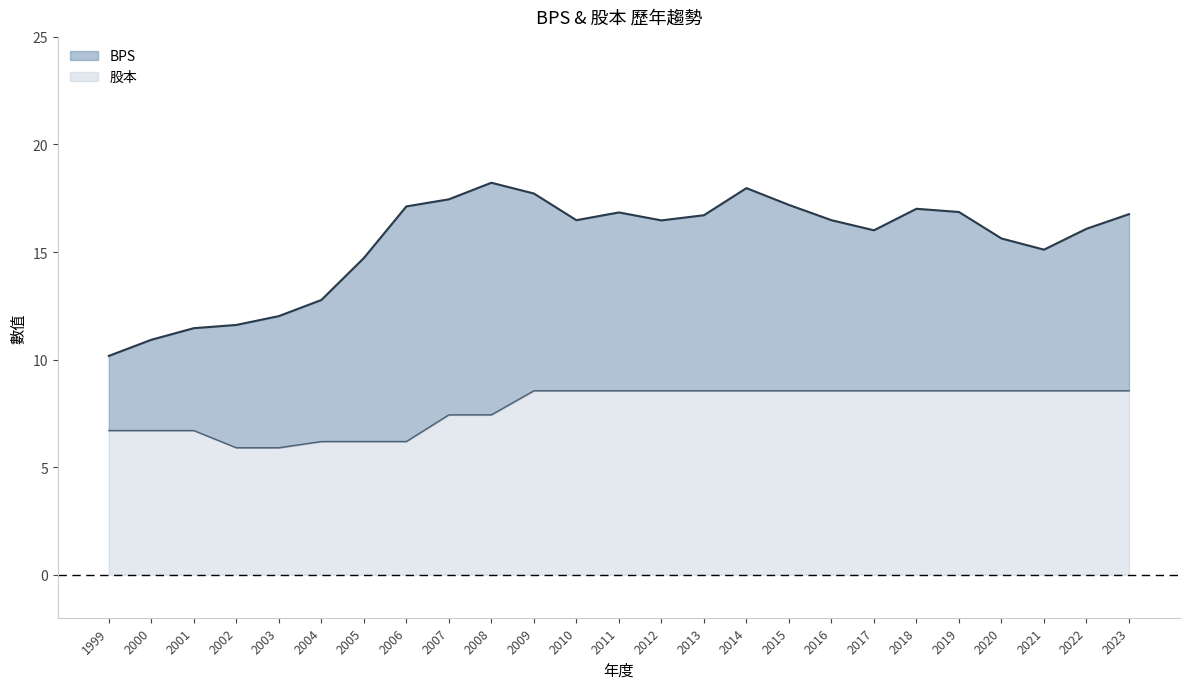

What is the value of the 股本 point at the 22nd from the left?

8.6